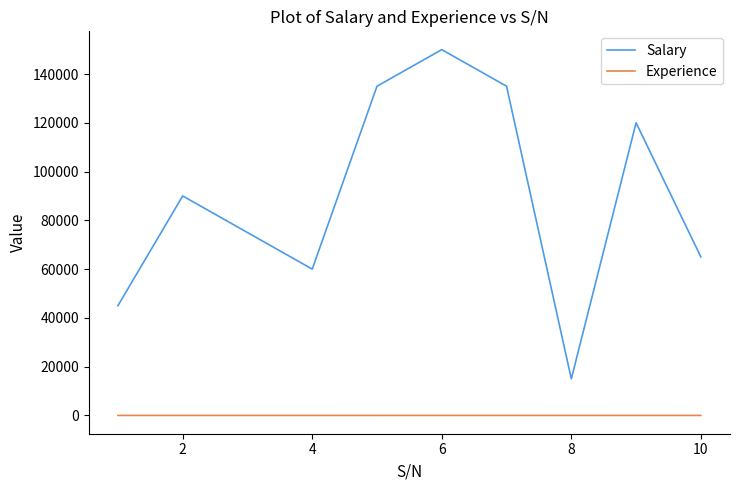

What is the difference between the maximum and minimum values in the Salary series?

135000